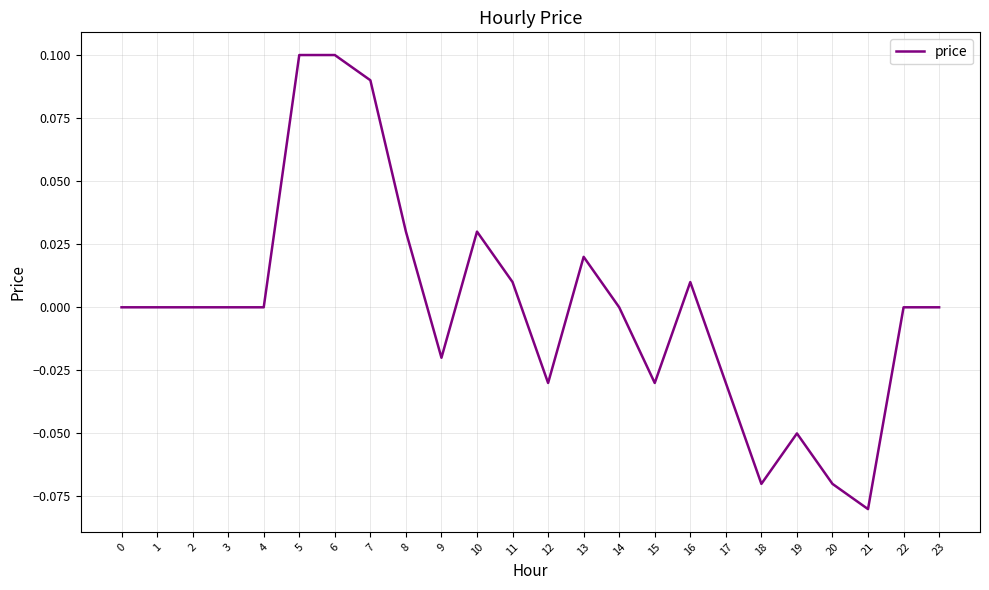

Does the chart have visible grid lines?

Yes